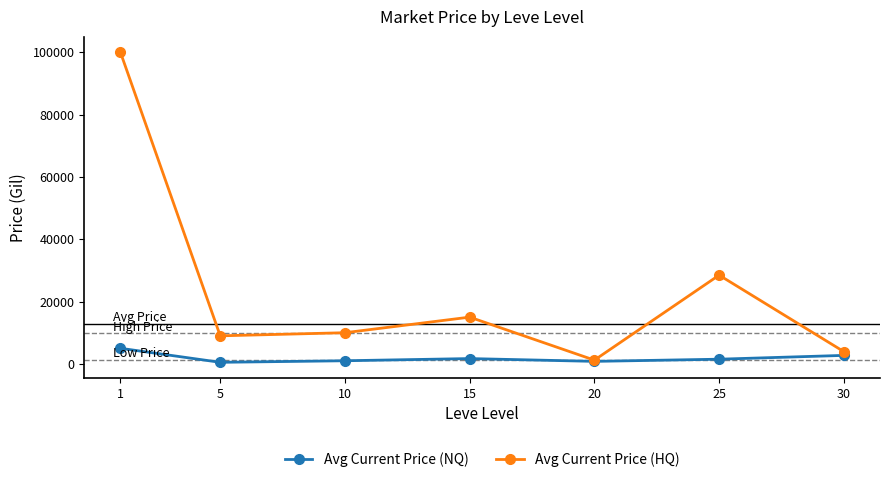

What is the value of the Avg Current Price (HQ) point at the 6th from the left?

28480.0